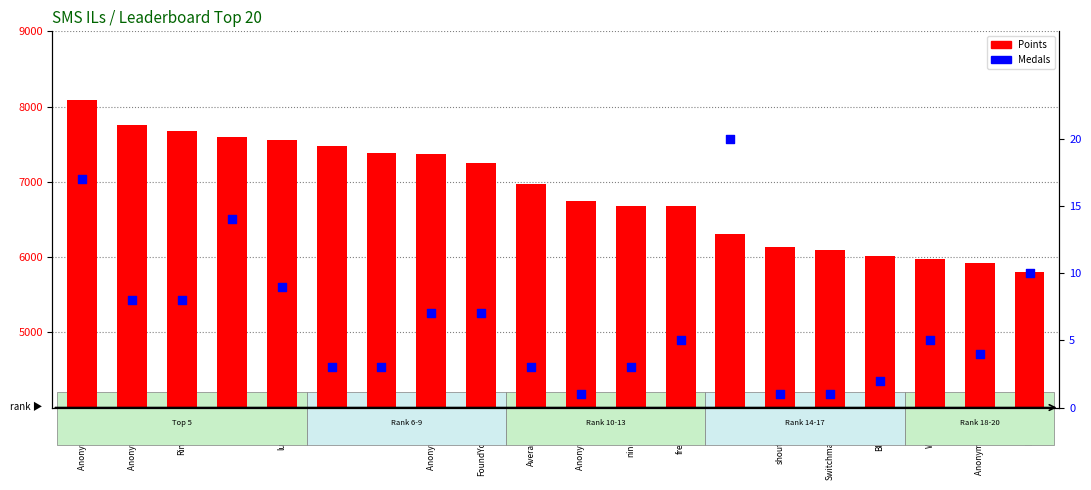

Which series has the widest spread of Y values?

Points